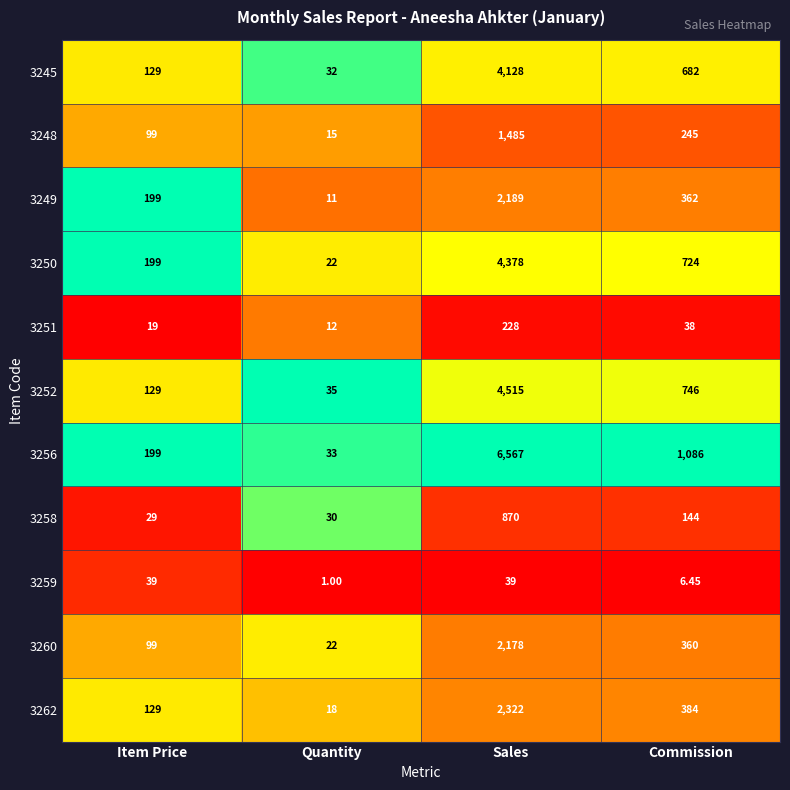

Is the value of 3258 at Quantity greater than the value of 3260 at Commission?

No